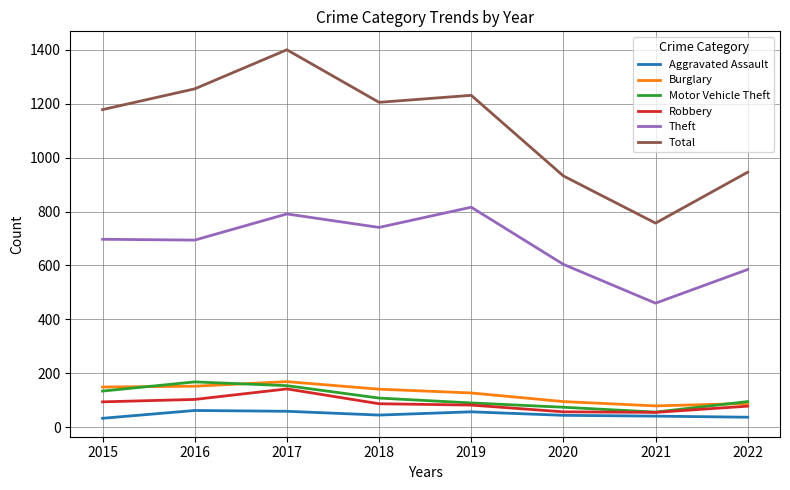

Which category has the highest value across all series?

2017